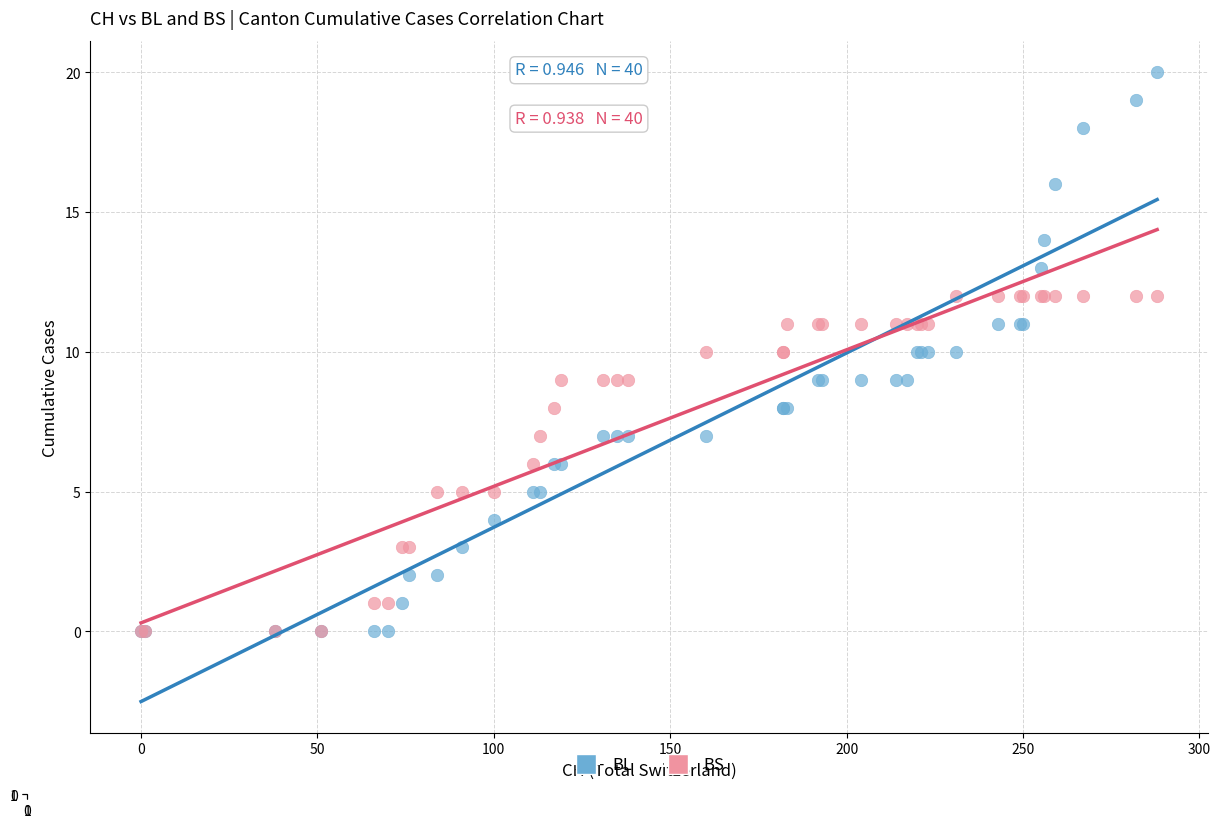

What are all the series names shown in the legend?

BL, BS